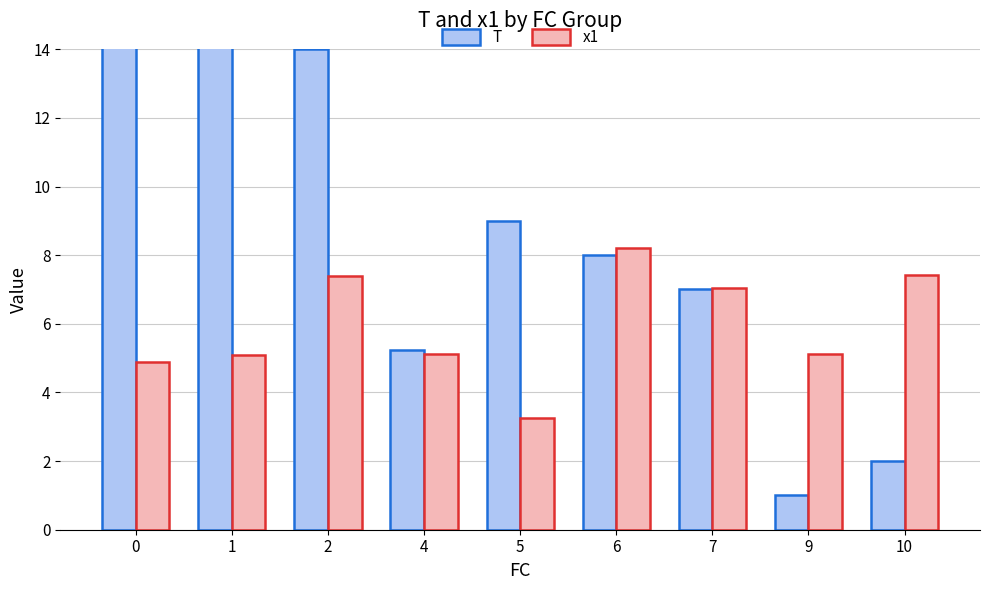

How many distinct data groups are displayed?

2